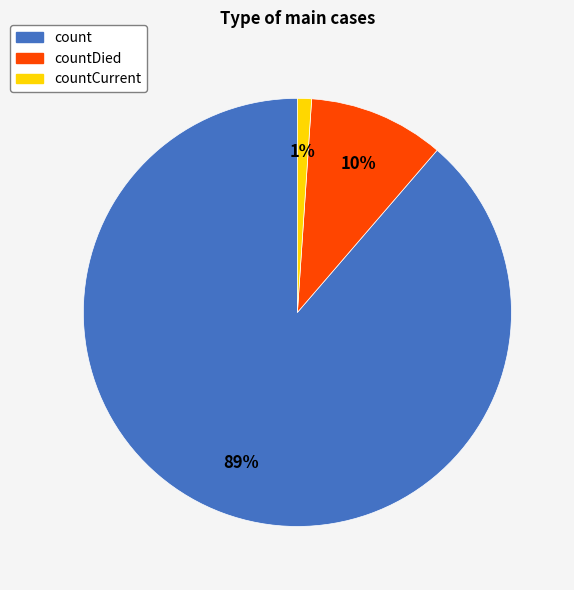

Does any single category account for the majority?

Yes